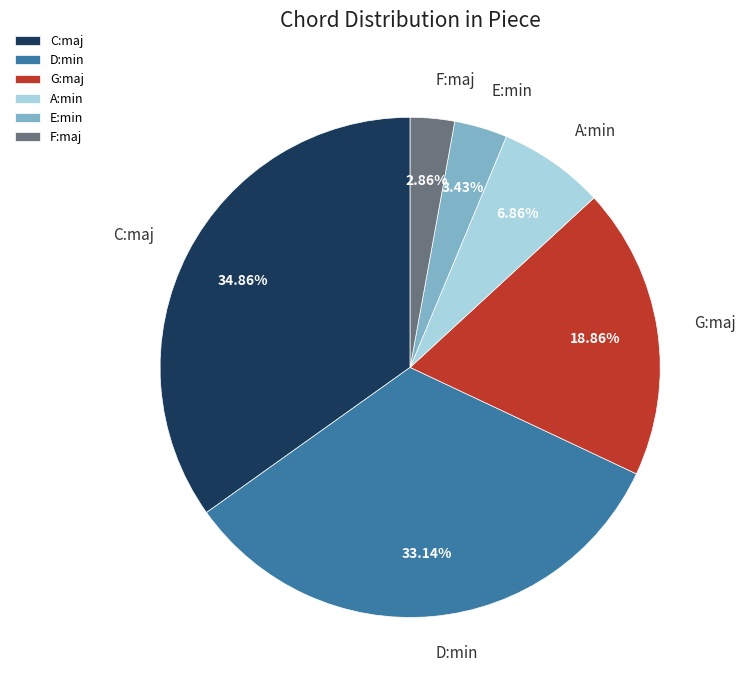

Which has a higher value, F:maj or E:min?

E:min